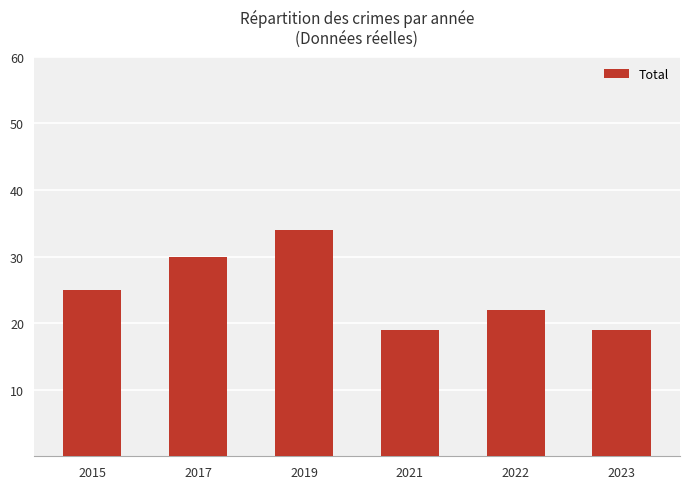

What is the ratio of the value at 2015 to the value at 2023?

1.3